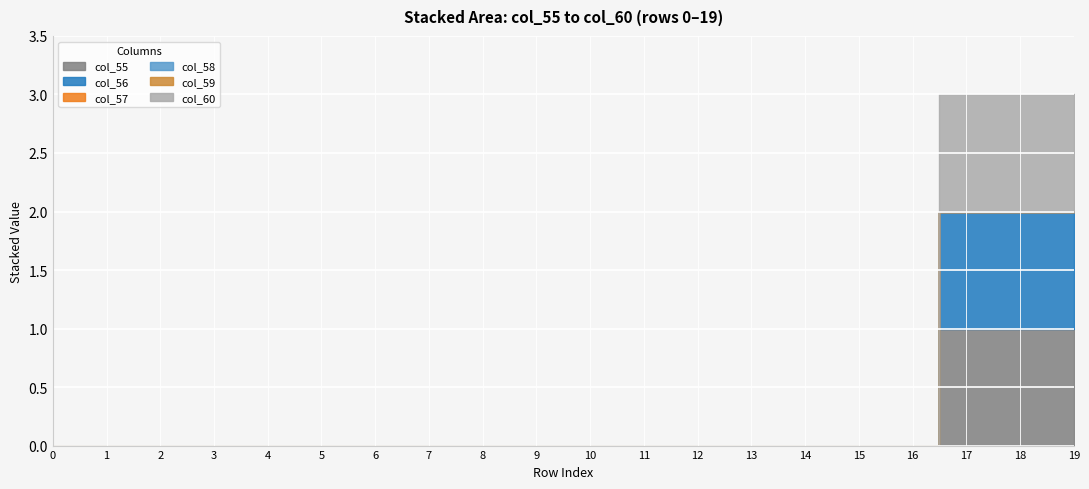

Which series has the widest spread of values?

col_55